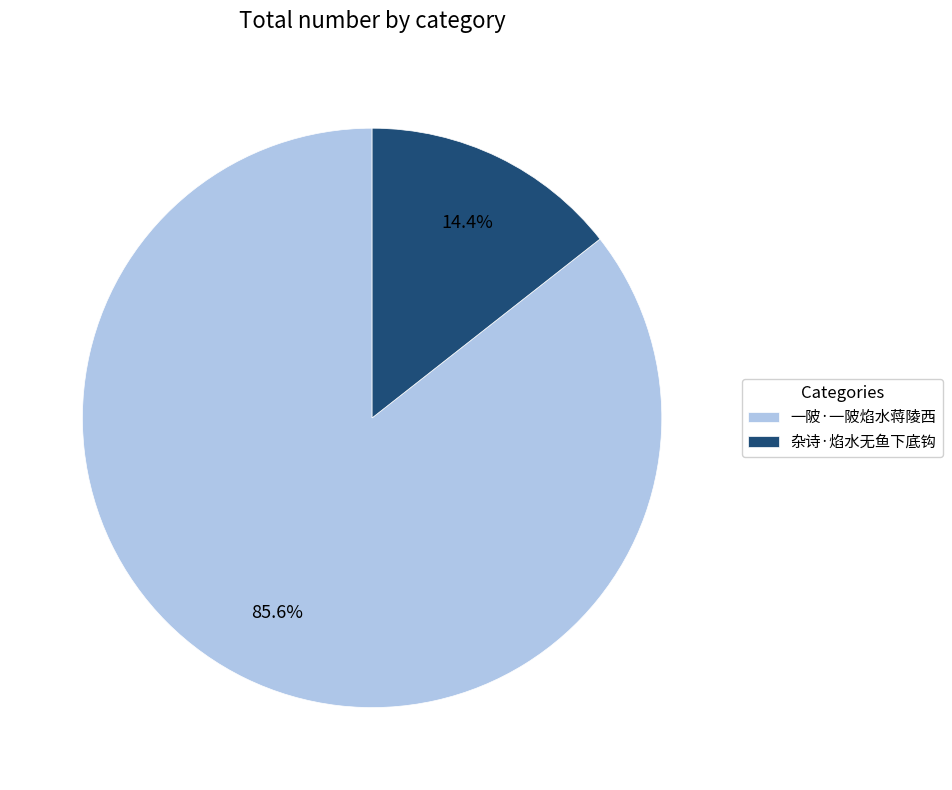

Is it true that 一陂·一陂焰水蒋陵西 is 98% of the pie?

False